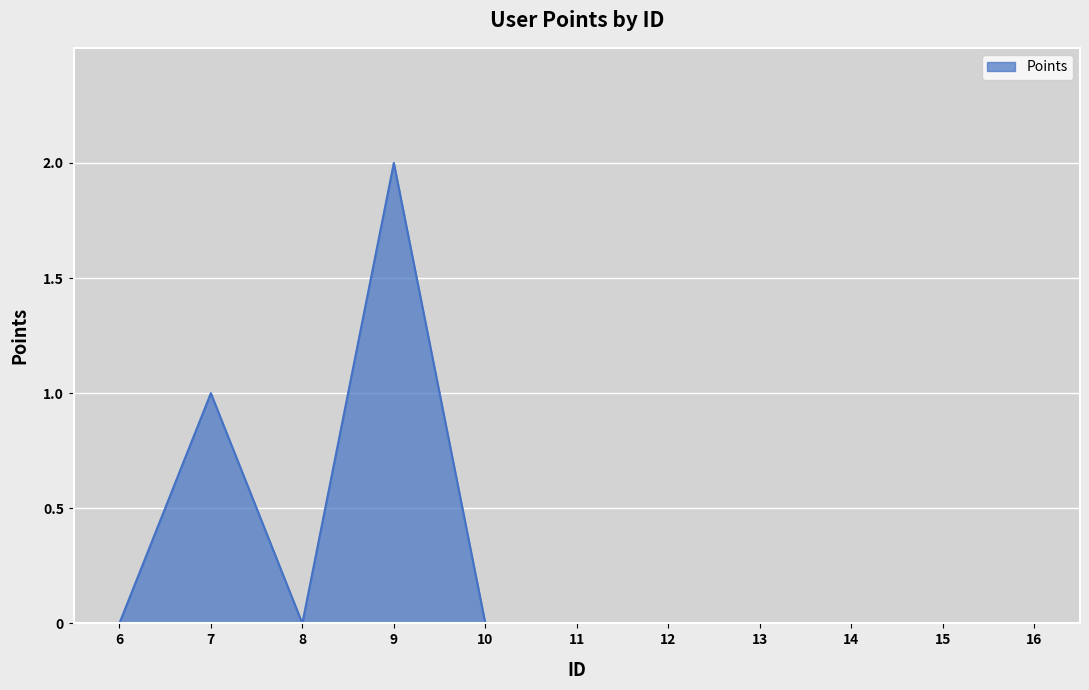

Is it true that the value at 12 is 0?

True